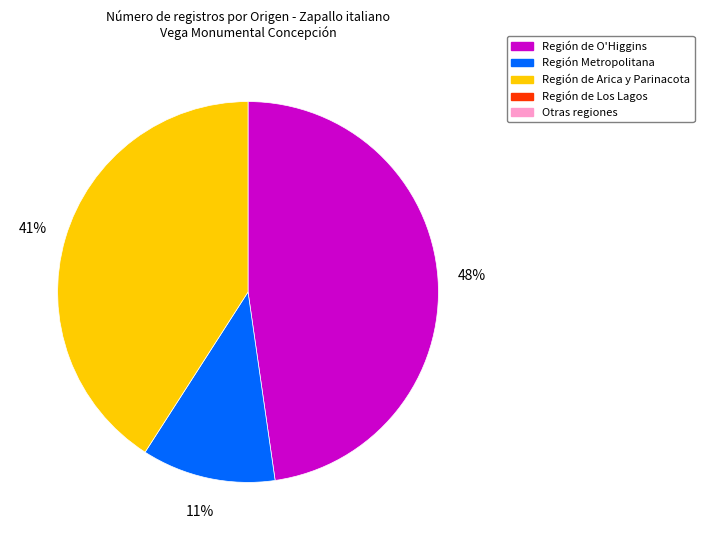

Is there any slice that represents more than half of the pie?

No